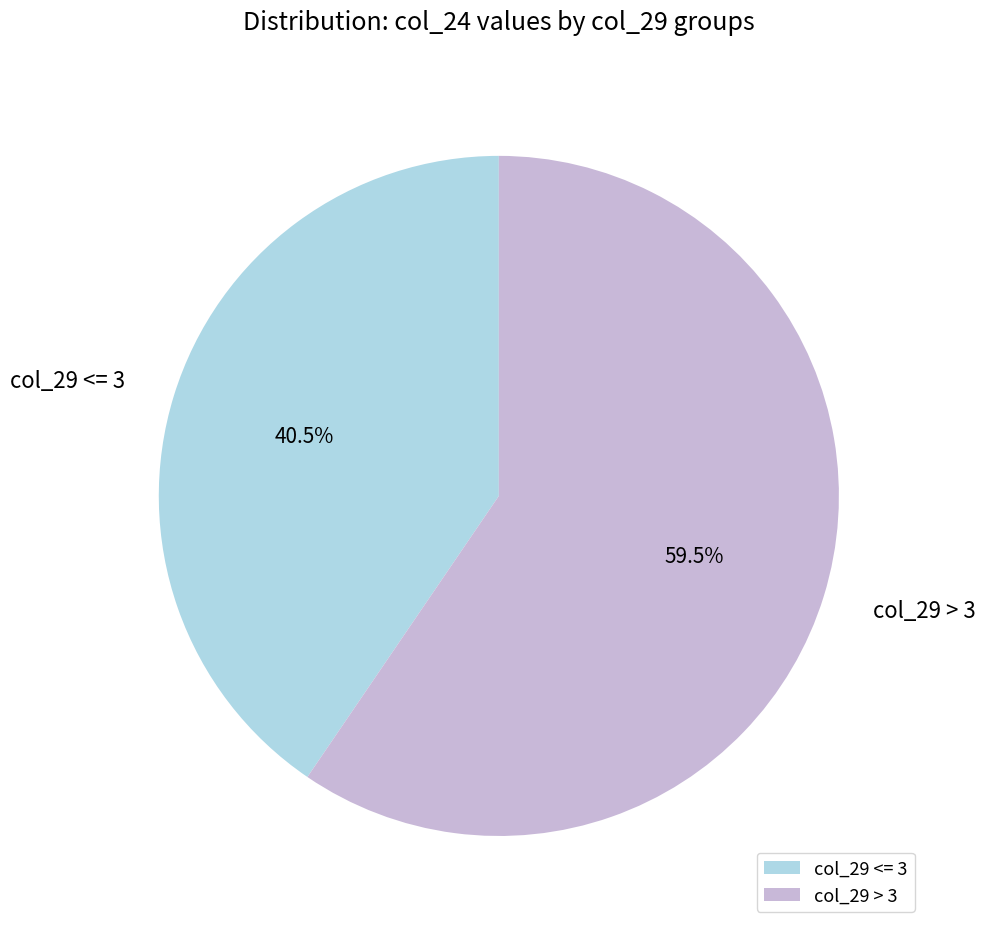

Between col_29 <= 3 and col_29 > 3, which is larger?

col_29 > 3